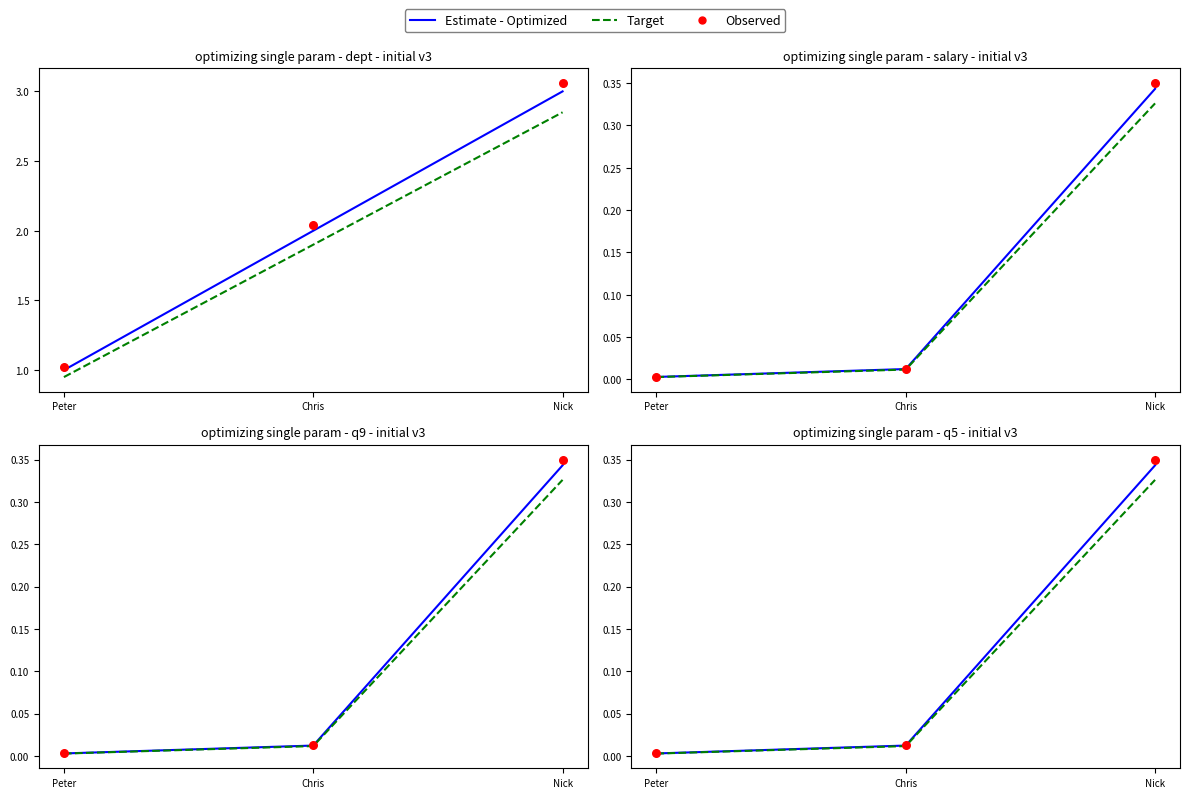

At how many categories does at least one series exceed 0?

3